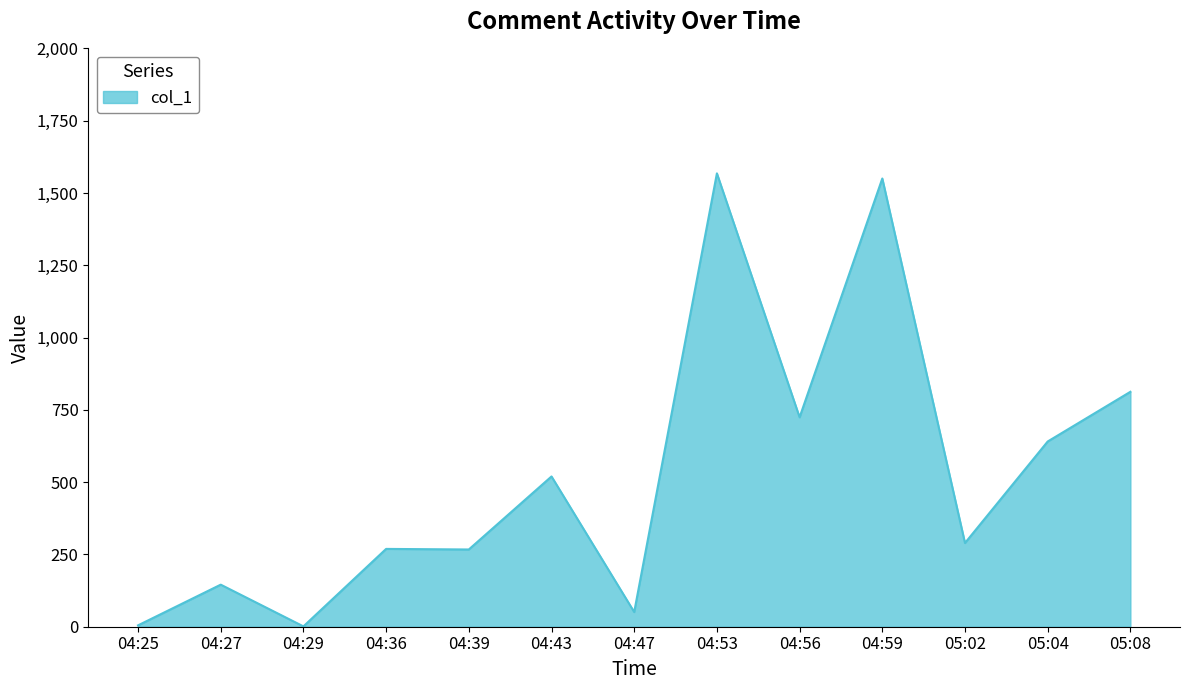

How many values are below 289?

6